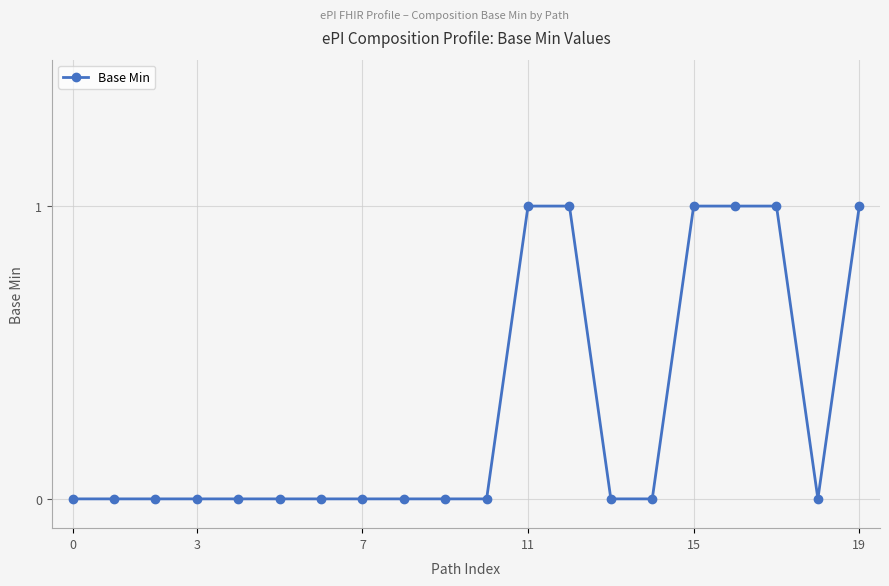

What is the sum of all values?

6